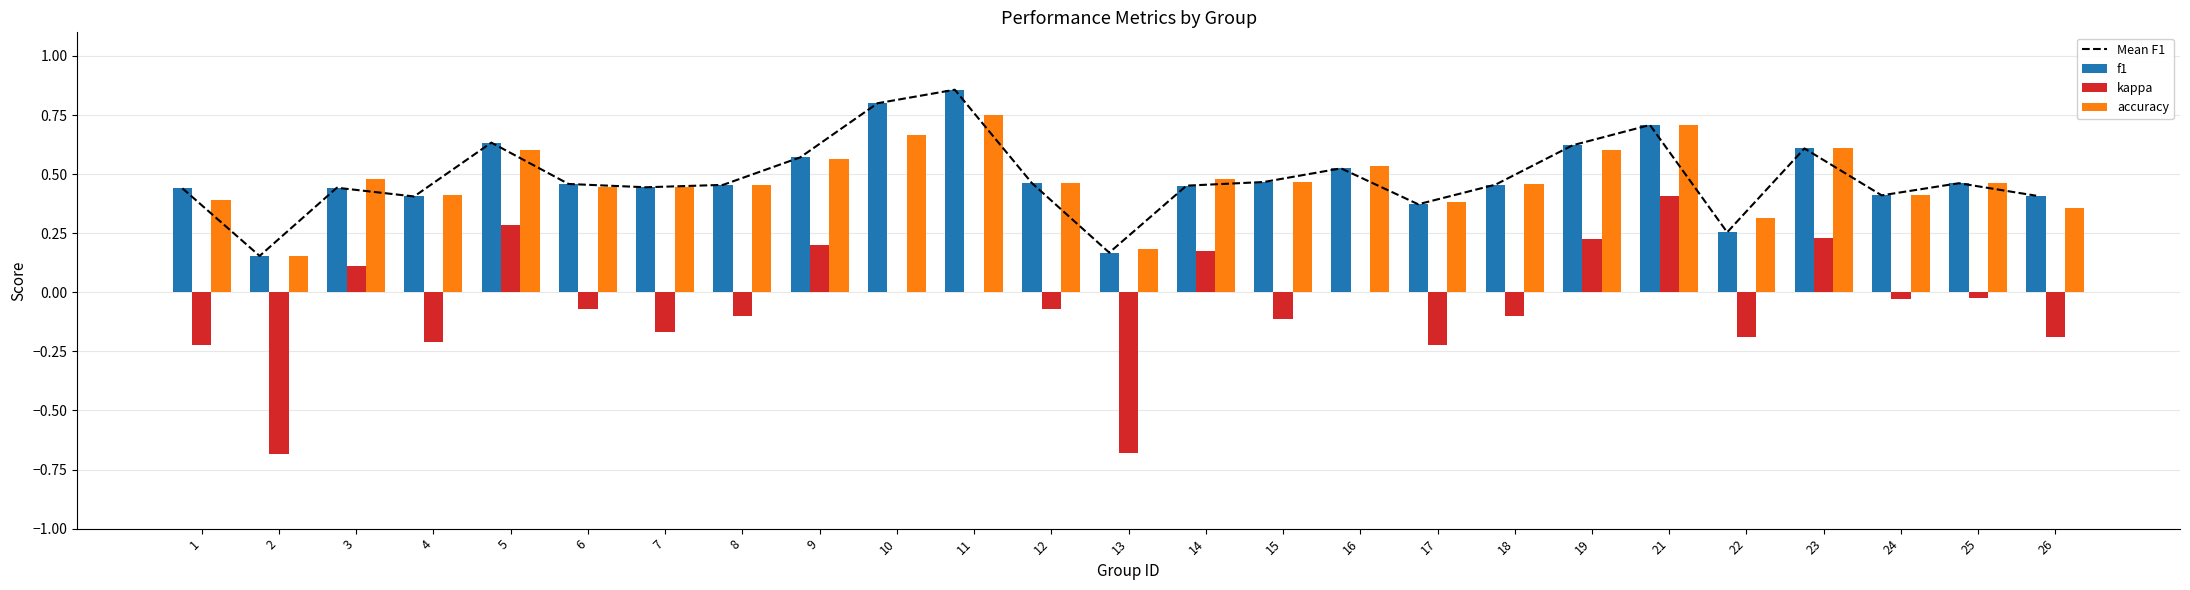

What is the total value across all series at 18?

1.3